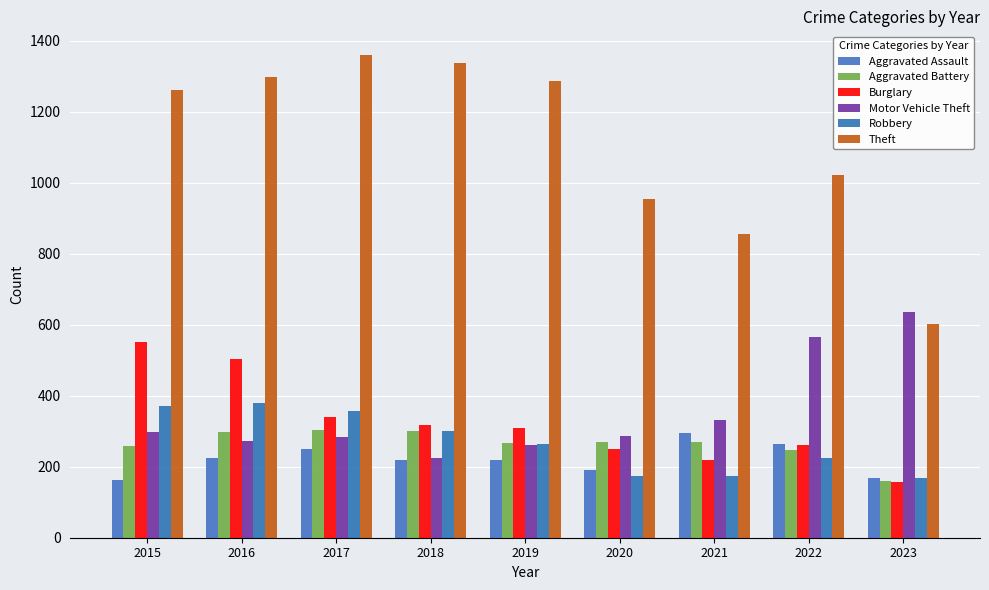

Reading left to right, what are all the values shown in this chart?

Aggravated Assault: 2015=164	2016=225	2017=251	2018=220	2019=220	2020=192	2021=295	2022=264	2023=168
Aggravated Battery: 2015=259	2016=298	2017=303	2018=302	2019=267	2020=269	2021=270	2022=248	2023=159
Burglary: 2015=552	2016=505	2017=339	2018=319	2019=308	2020=250	2021=220	2022=261	2023=157
Motor Vehicle Theft: 2015=299	2016=272	2017=285	2018=225	2019=262	2020=287	2021=332	2022=567	2023=636
Robbery: 2015=372	2016=381	2017=356	2018=302	2019=263	2020=174	2021=175	2022=226	2023=168
Theft: 2015=1263	2016=1297	2017=1359	2018=1337	2019=1288	2020=954	2021=856	2022=1023	2023=602